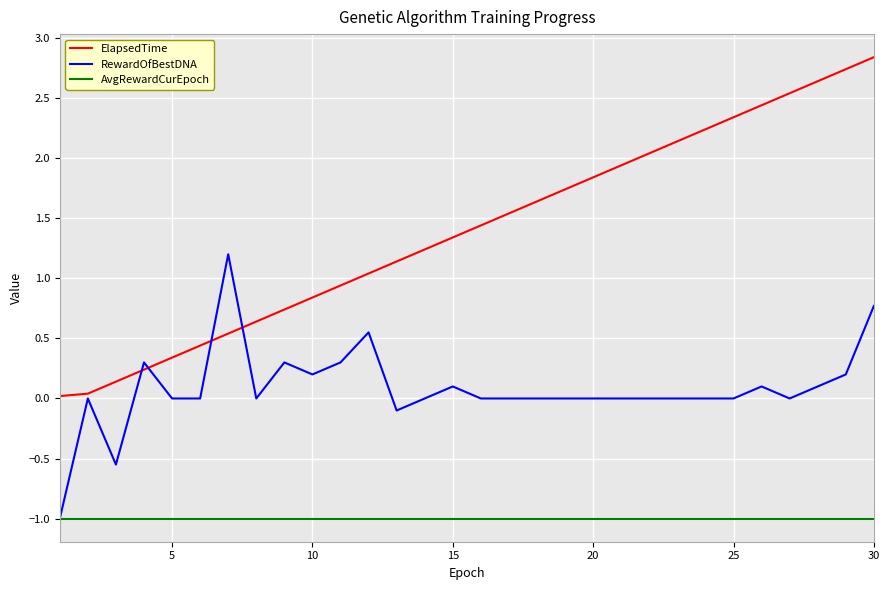

Rank the series by their average value, from highest to lowest.

ElapsedTime, RewardOfBestDNA, AvgRewardCurEpoch